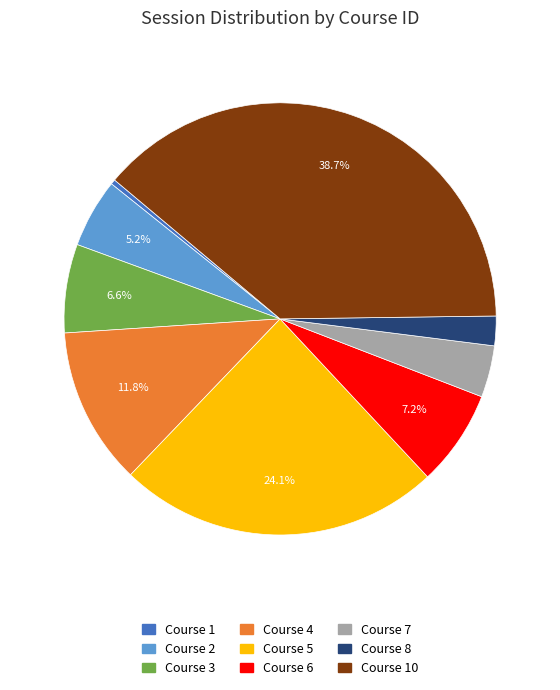

Which has a higher value, Course 8 or Course 6?

Course 6